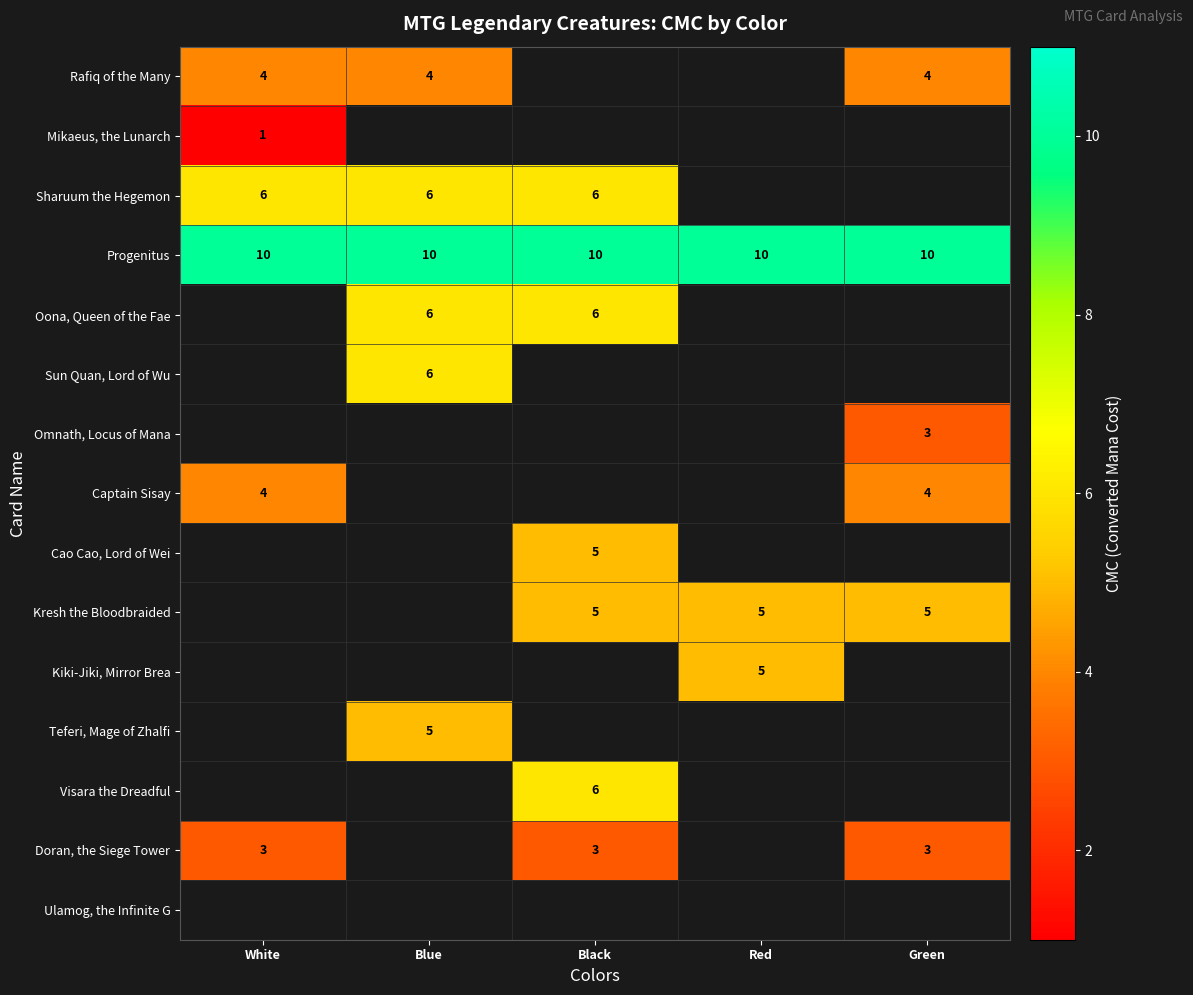

How many categories are shown in the chart?

5